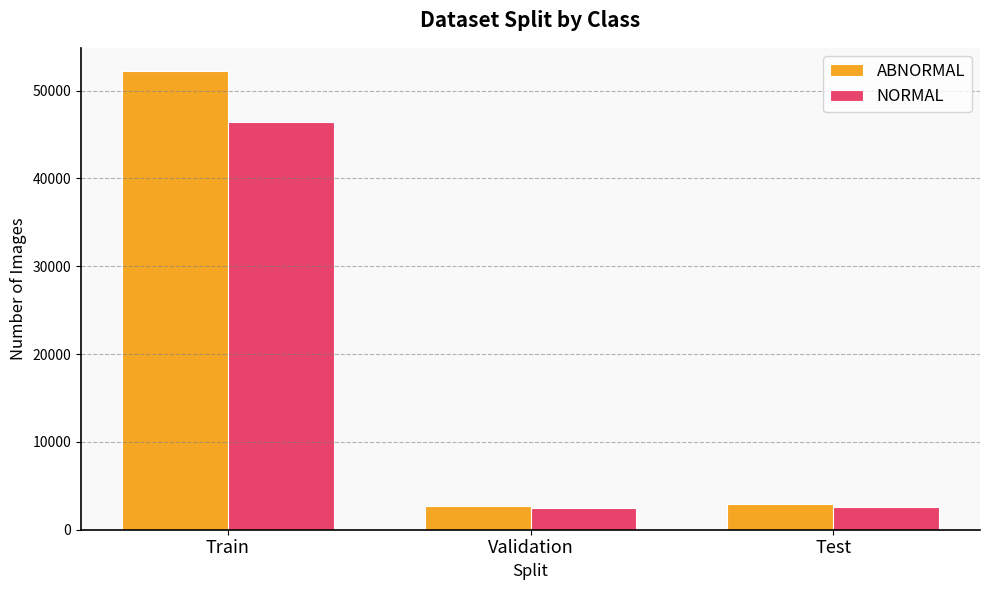

True or false: ABNORMAL has a value of 4649 at Validation.

False